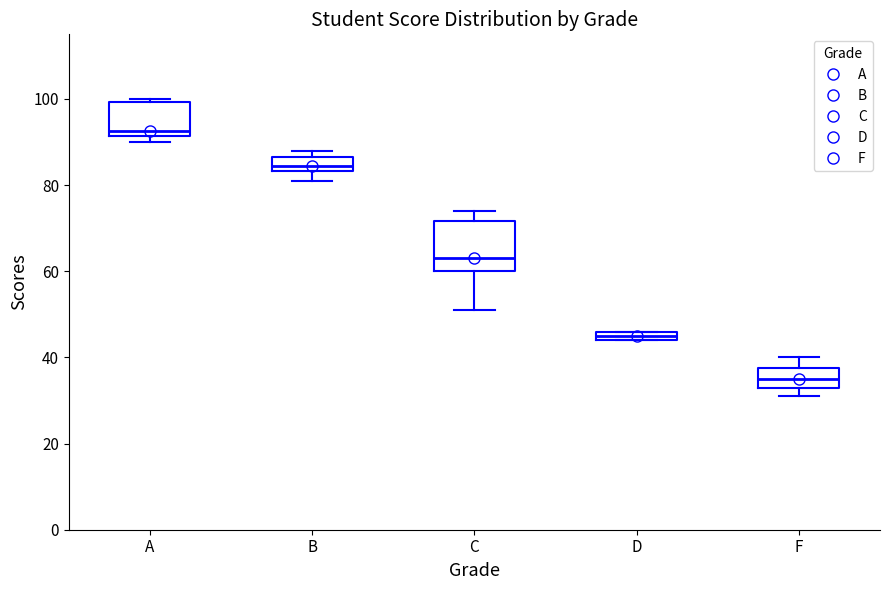

Comparing the boxes themselves (not the whiskers), which one is the tallest?

C